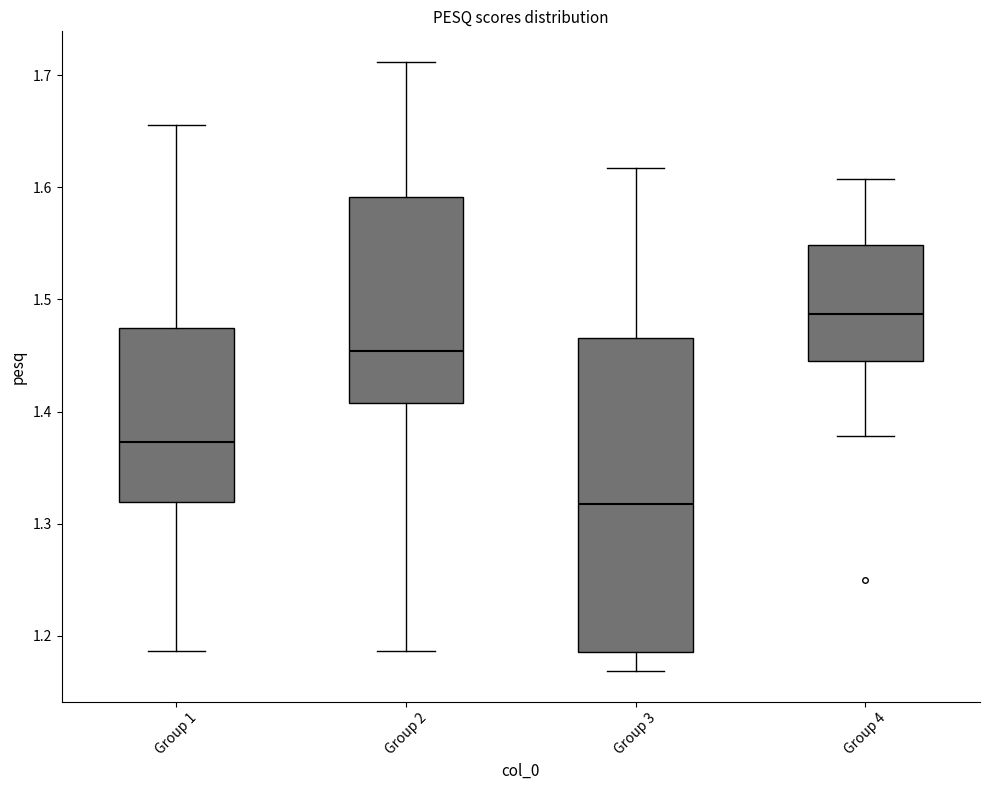

Where does the lower whisker of the box for Group 2 end on the y-axis? The values are not printed on the chart, so give them approximately, as read against the axis.

1.19